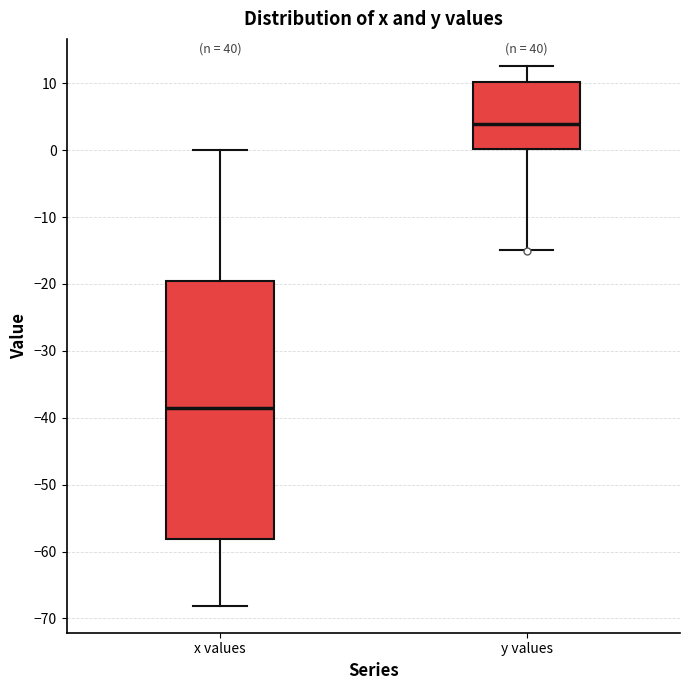

Reading left to right, read every box against the y-axis: the position of its median line, the range the box covers, and the ends of its whiskers. The values are not printed on the chart, so give them approximately, as read against the axis.

x values: median -39, box -58 to -19, whiskers -68 to 0
y values: median 4, box 0 to 10, whiskers -15 to 13